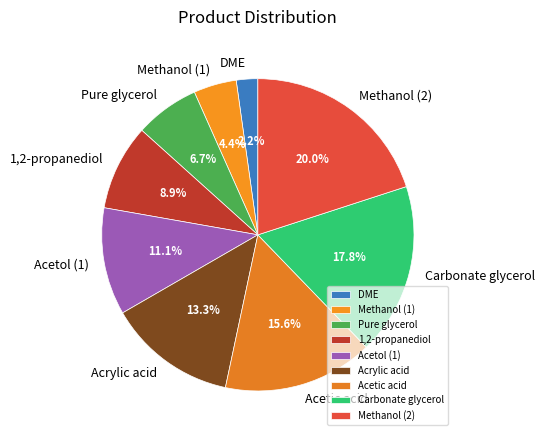

Does any single category account for the majority?

No